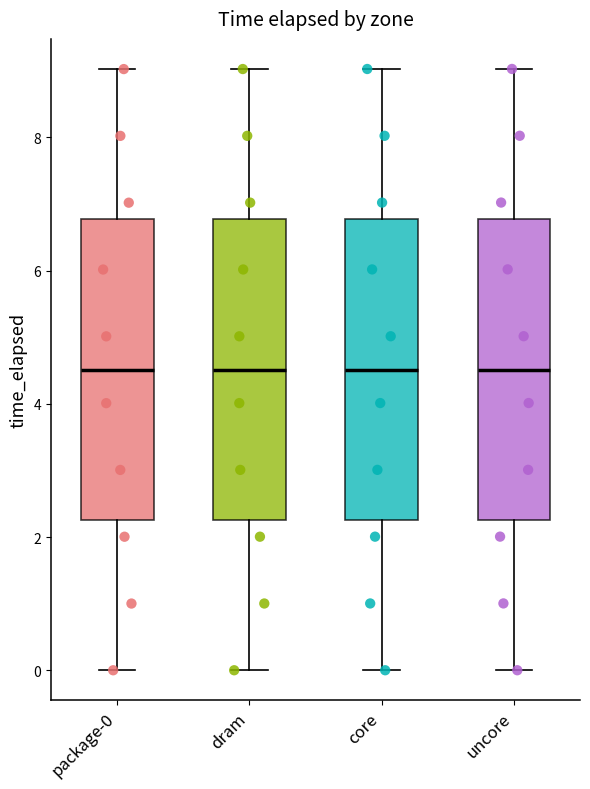

Where is the upper edge of the box for uncore on the y-axis? The values are not printed on the chart, so give them approximately, as read against the axis.

6.8